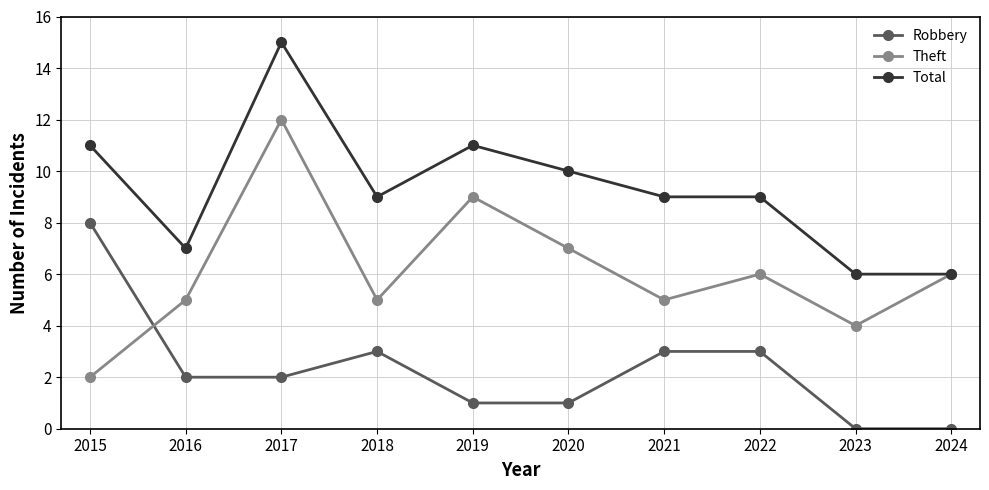

At which label does Total first exceed 9?

2015